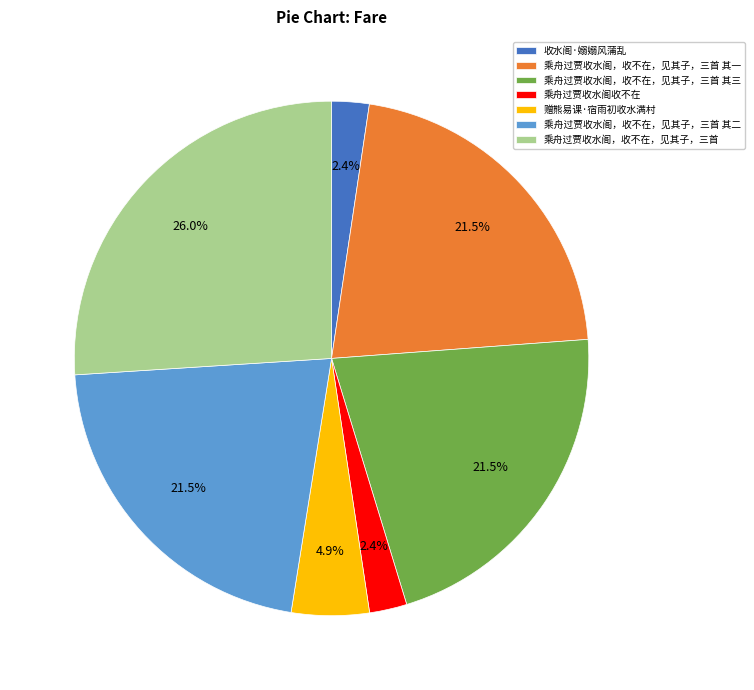

Which has a higher value, 乘舟过贾收水阁，收不在，见其子，三首 其二 or 乘舟过贾收水阁，收不在，见其子，三首?

乘舟过贾收水阁，收不在，见其子，三首